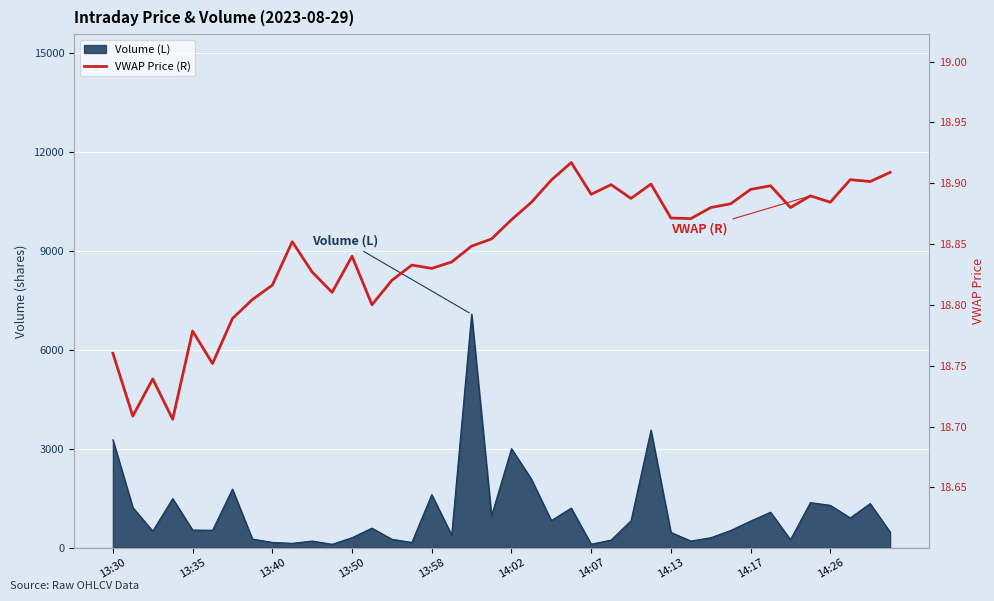

What position from the left is 35?

36